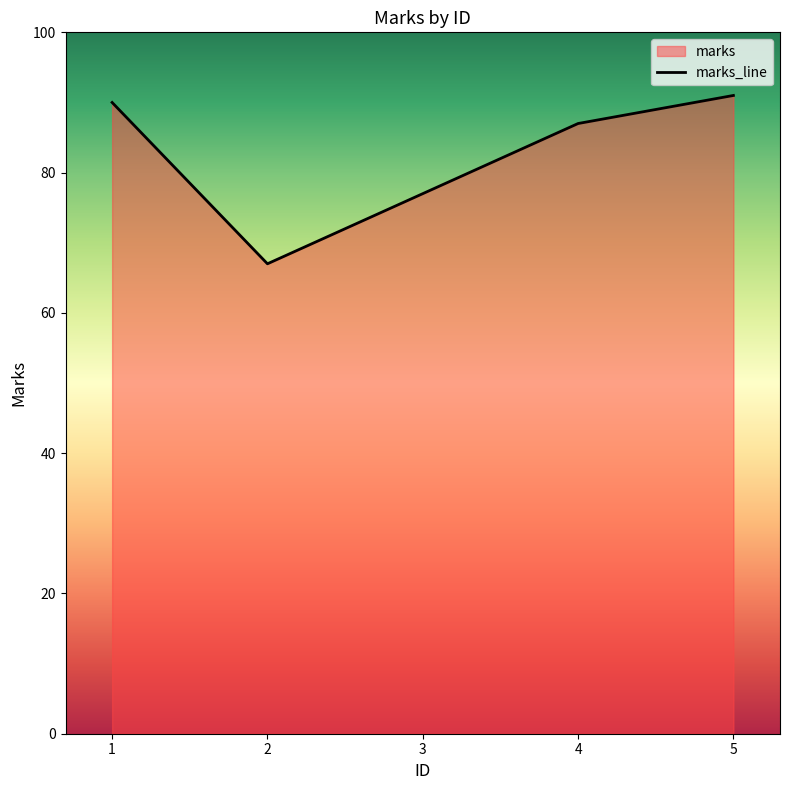

What is the difference between the second highest and second lowest values?

13